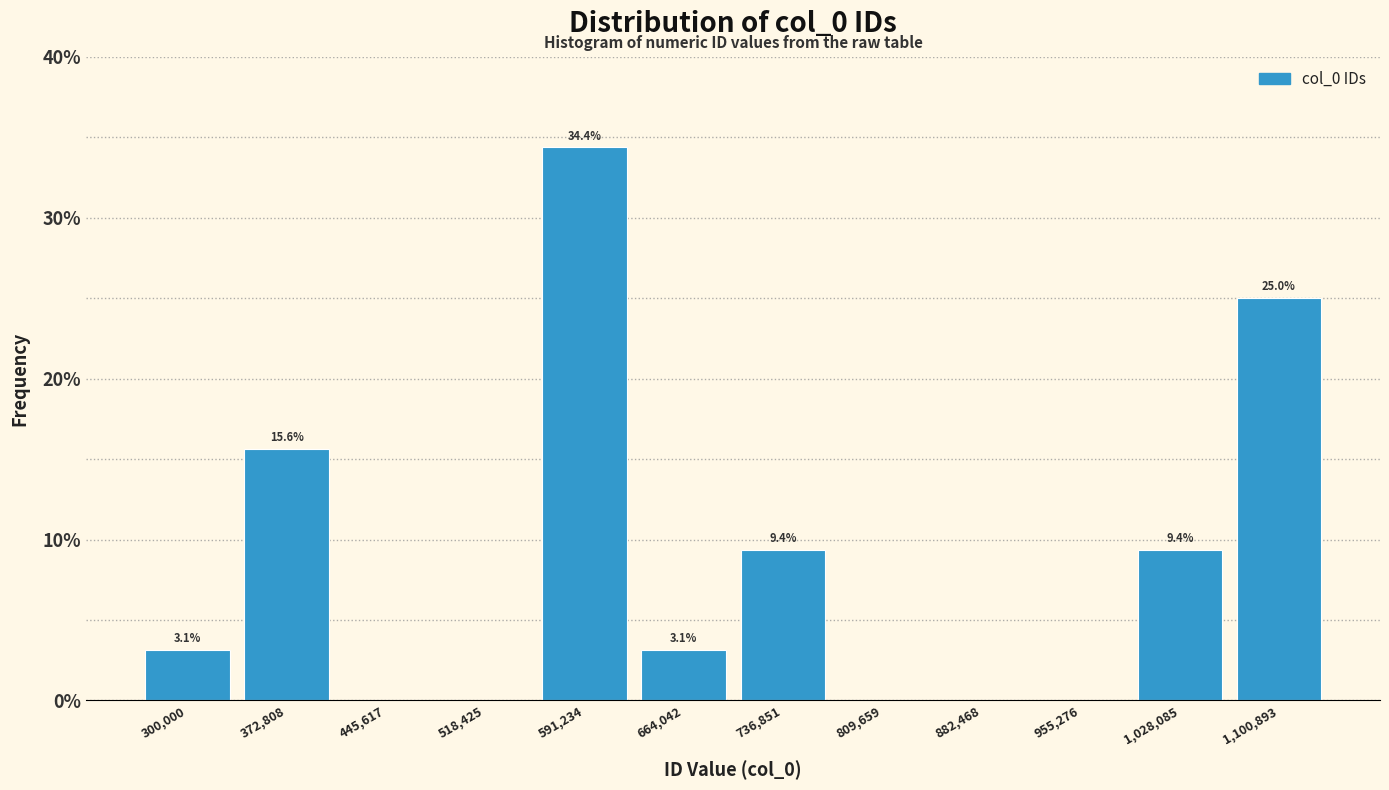

Which range on the x-axis has the tallest bar?

550000 to 630000